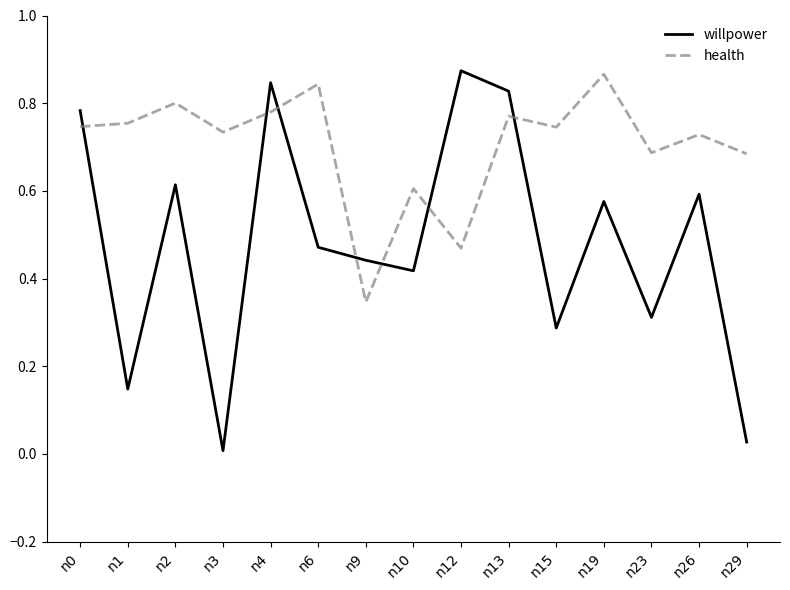

The health series shows 0.3 at n9. True or false?

True